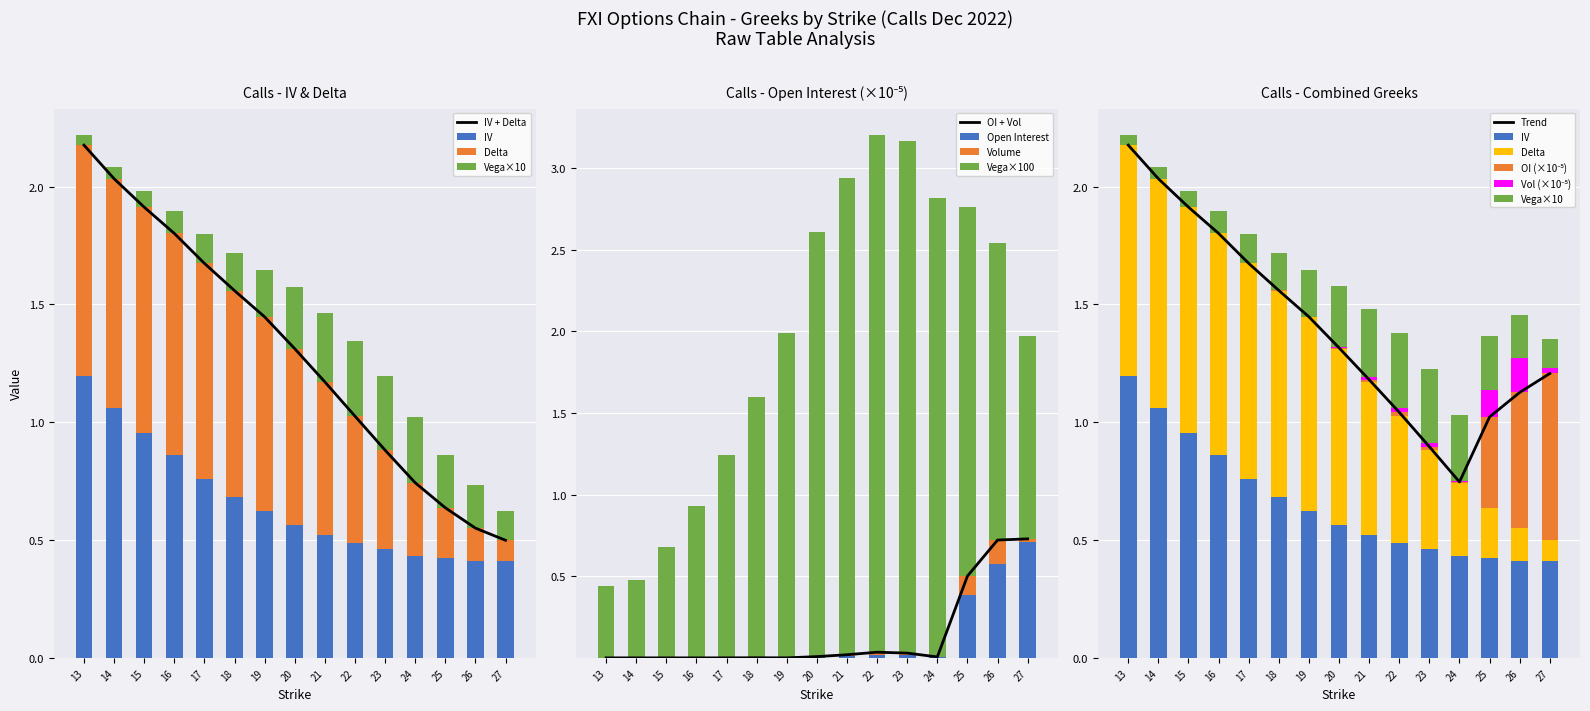

Is it true that volume equals 0.0 at 22?

True